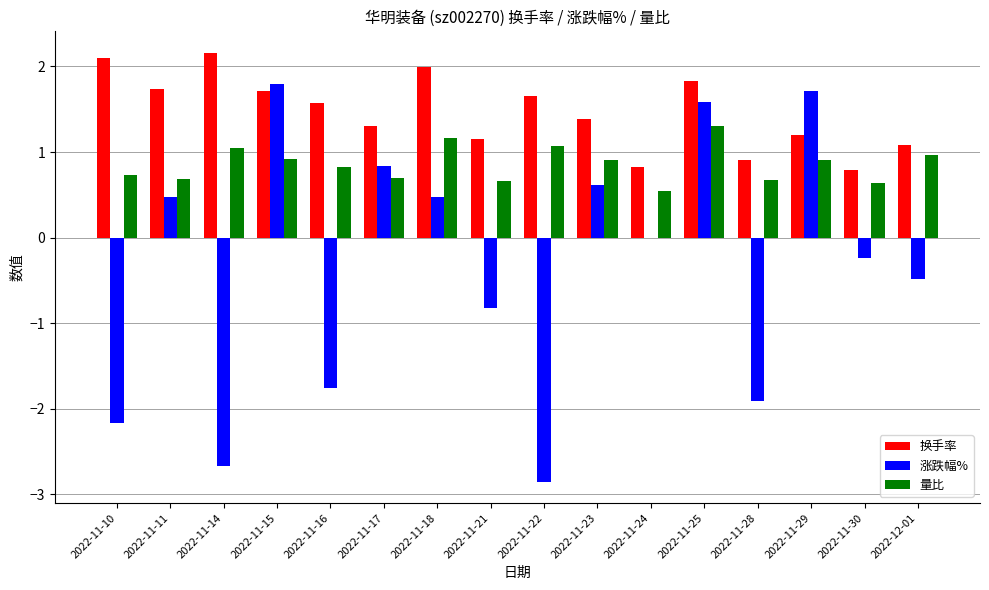

How many series are shown in this chart?

3